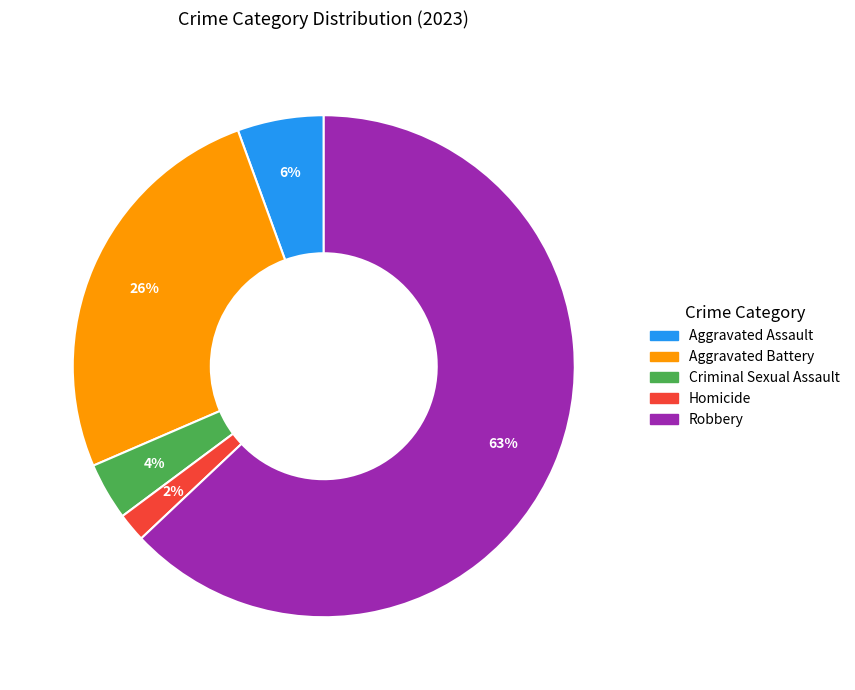

Which category has the smallest portion of the pie?

Homicide